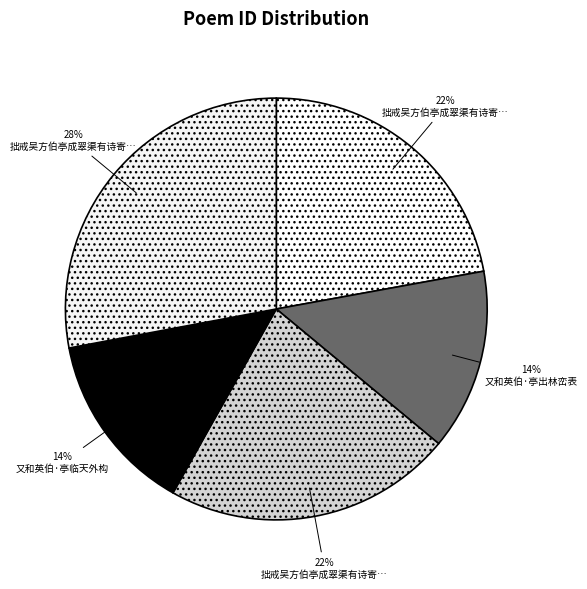

How many segments does this pie chart have?

5